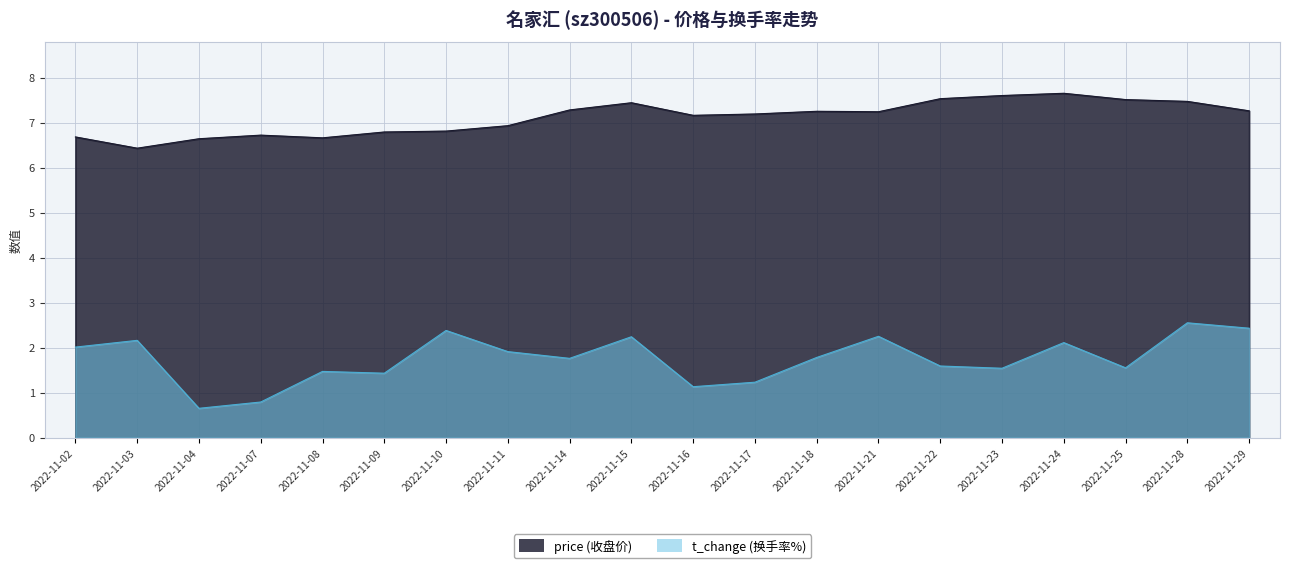

What is the sum of all t_change values?

35.0